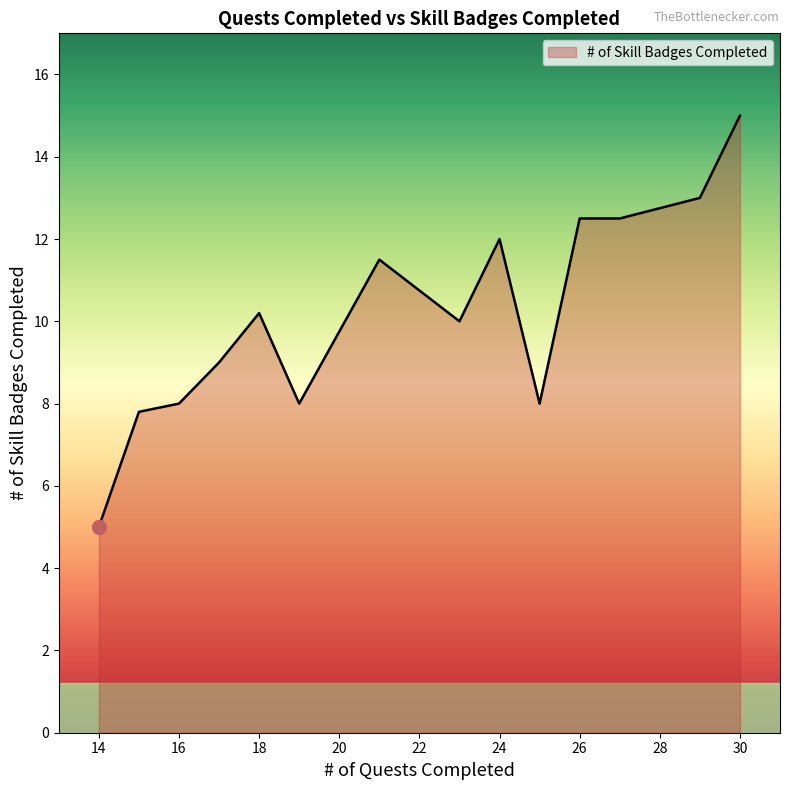

What is the difference between the maximum and minimum values?

10.0